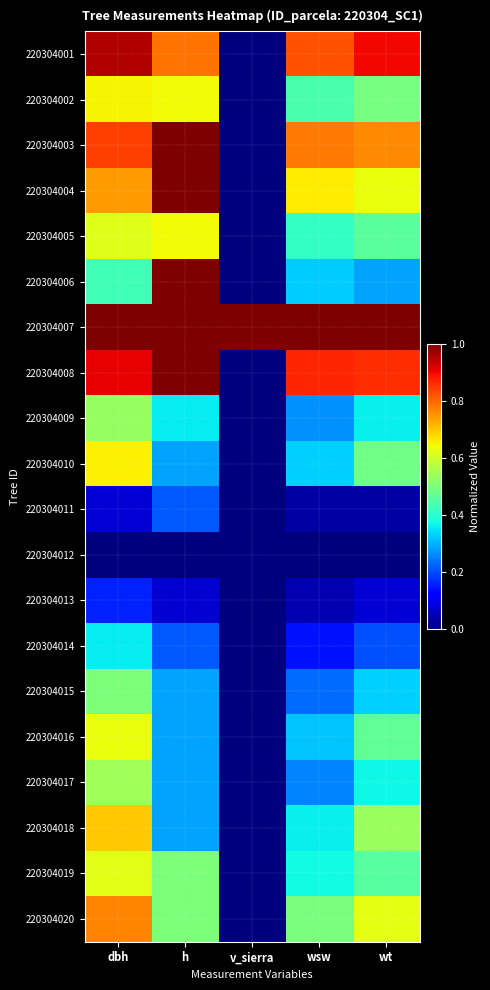

Rank the series at v_sierra from highest to lowest value.

220304007, 220304001, 220304002, 220304003, 220304004, 220304005, 220304006, 220304008, 220304009, 220304010, 220304011, 220304012, 220304013, 220304014, 220304015, 220304016, 220304017, 220304018, 220304019, 220304020